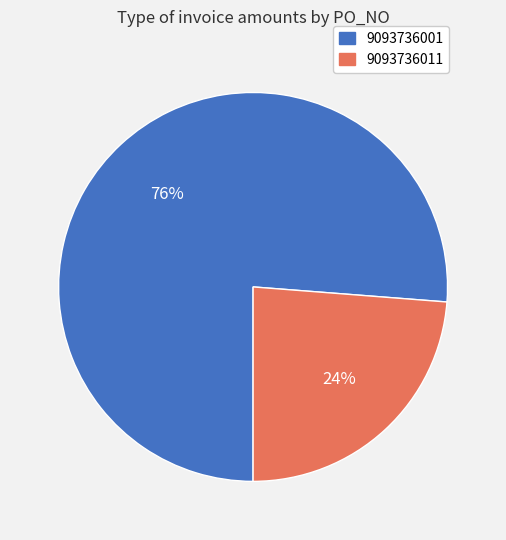

Which slice is the smallest?

9093736011